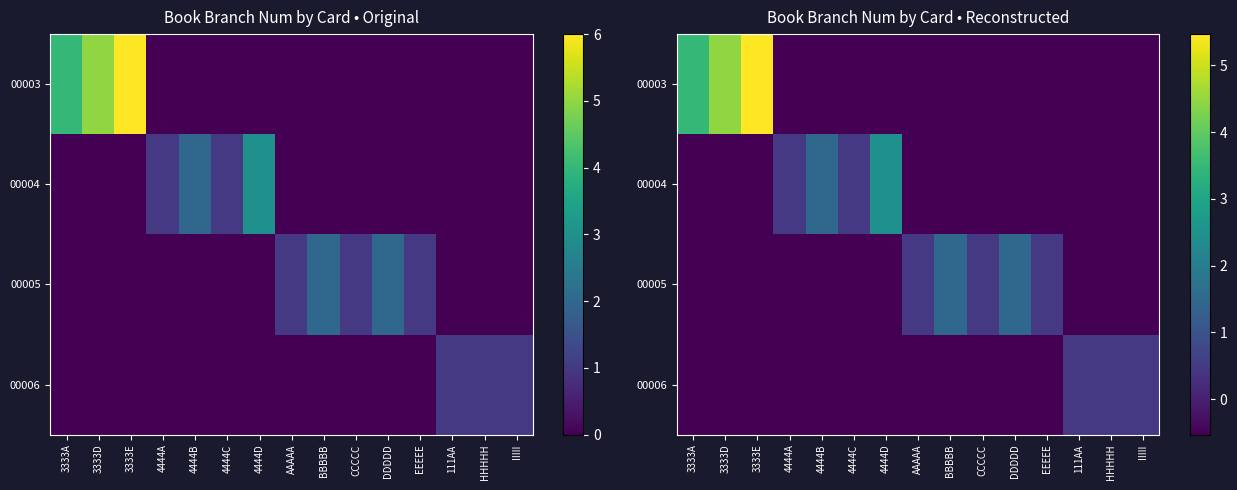

At how many categories does at least one series exceed 0?

15